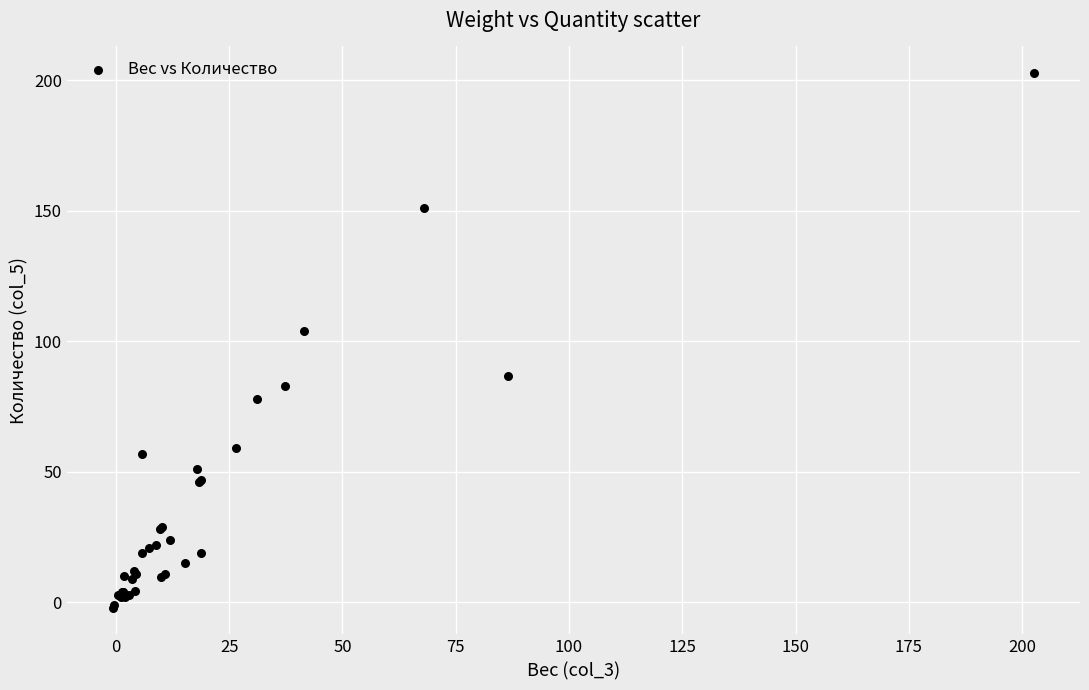

What Y value in the scatter plot is closest to 100?

104.0